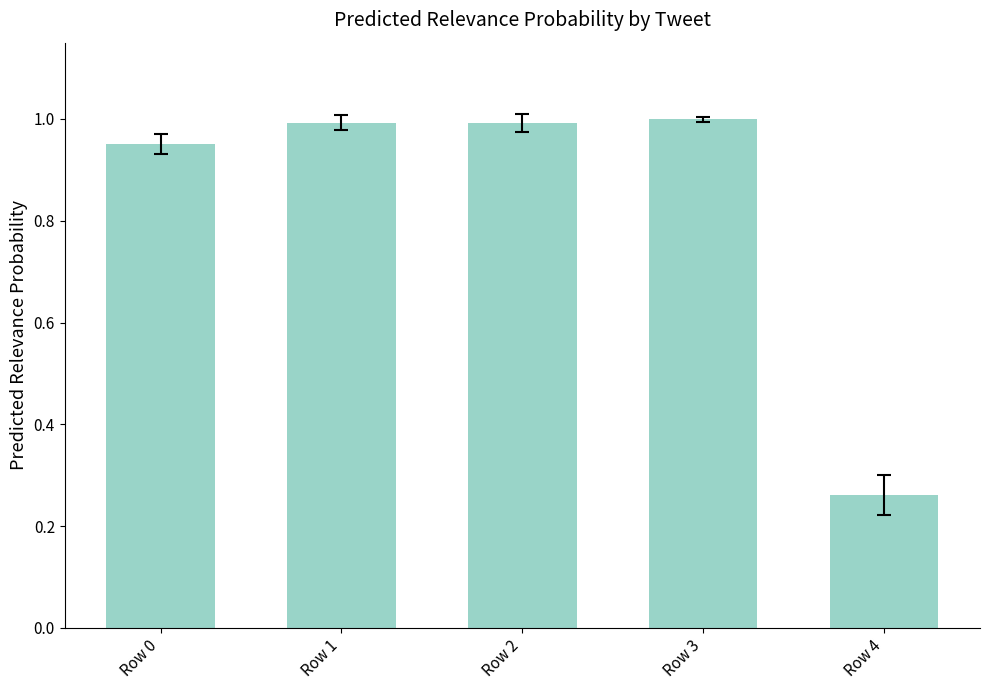

Where is the data nearest to the value 0?

Row 4